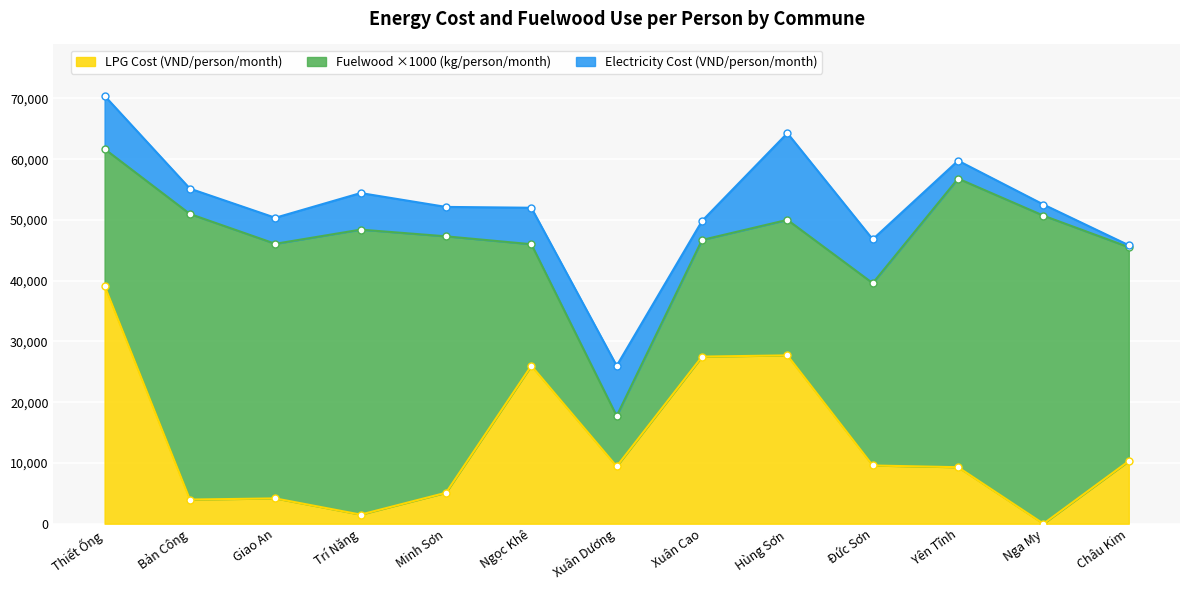

What is the approximate value of LPG Cost (VND/person/month) at Minh Sơn?

5097